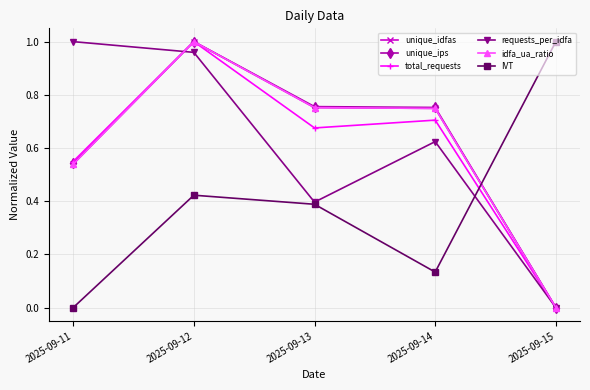

List the series in order of their peak value, highest first.

unique_idfas, unique_ips, total_requests, requests_per_idfa, idfa_ua_ratio, IVT